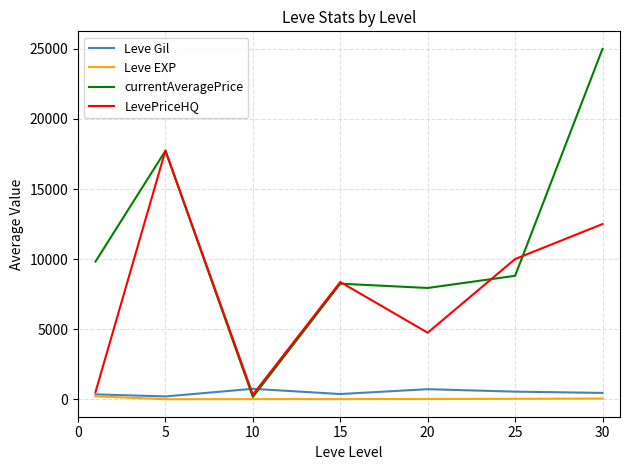

Which series has the largest total across all categories?

currentAveragePrice